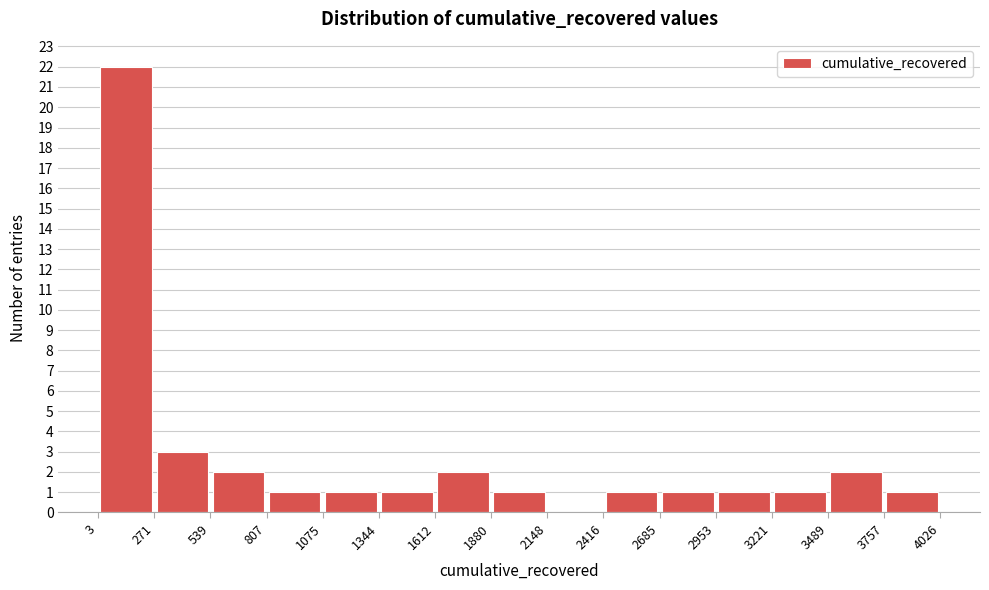

Reading left to right, transcribe this chart: for each bar, give the range it covers on the x-axis and its height. The values are not printed on the chart, so give them approximately, as read against the axis.

3 to 271: 22
271 to 539: 3
539 to 807: 2
807 to 1075: 1
1075 to 1344: 1
1344 to 1612: 1
1612 to 1880: 2
1880 to 2148: 1
2148 to 2416: 0
2416 to 2685: 1
2685 to 2953: 1
2953 to 3221: 1
3221 to 3489: 1
3489 to 3757: 2
3757 to 4026: 1